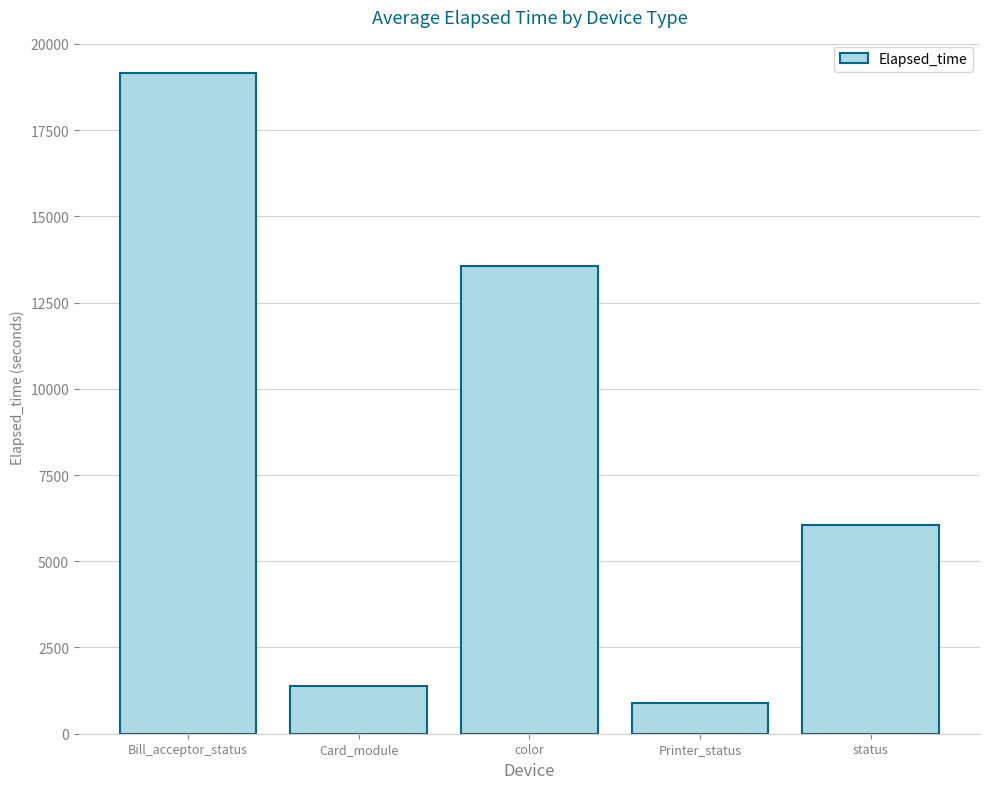

What is the sum of all values?

41037.0